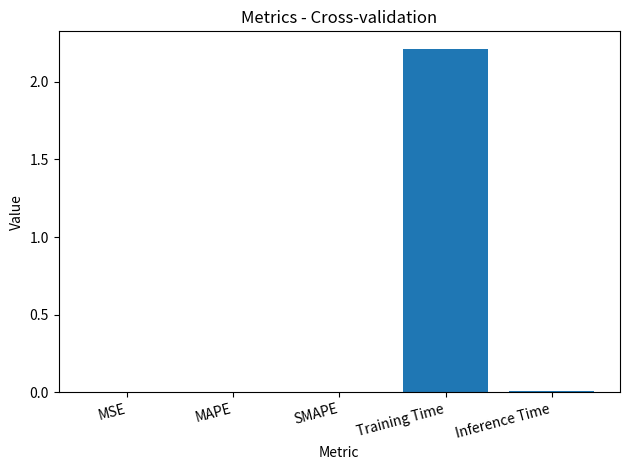

What is the sum of all values?

2.2